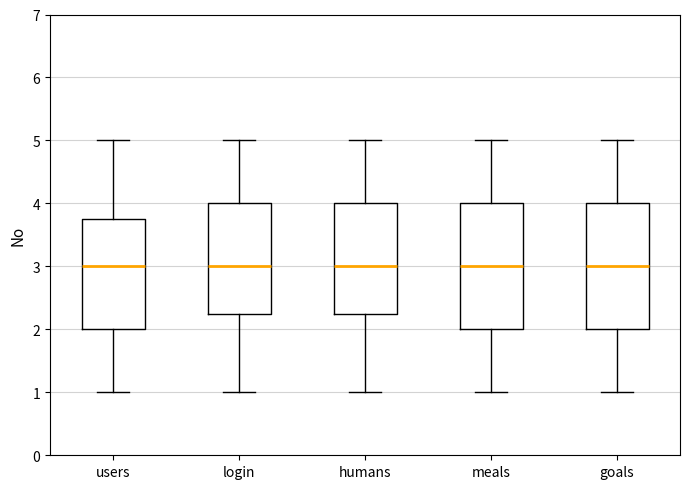

Reading left to right, transcribe this box plot: for each box, give where its median line is, the range the box spans, and where its two whiskers end, as read against the y-axis. The values are not printed on the chart, so give them approximately, as read against the axis.

users: median 3.0, box 2.0 to 3.8, whiskers 1.0 to 5.0
login: median 3.0, box 2.3 to 4.0, whiskers 1.0 to 5.0
humans: median 3.0, box 2.3 to 4.0, whiskers 1.0 to 5.0
meals: median 3.0, box 2.0 to 4.0, whiskers 1.0 to 5.0
goals: median 3.0, box 2.0 to 4.0, whiskers 1.0 to 5.0